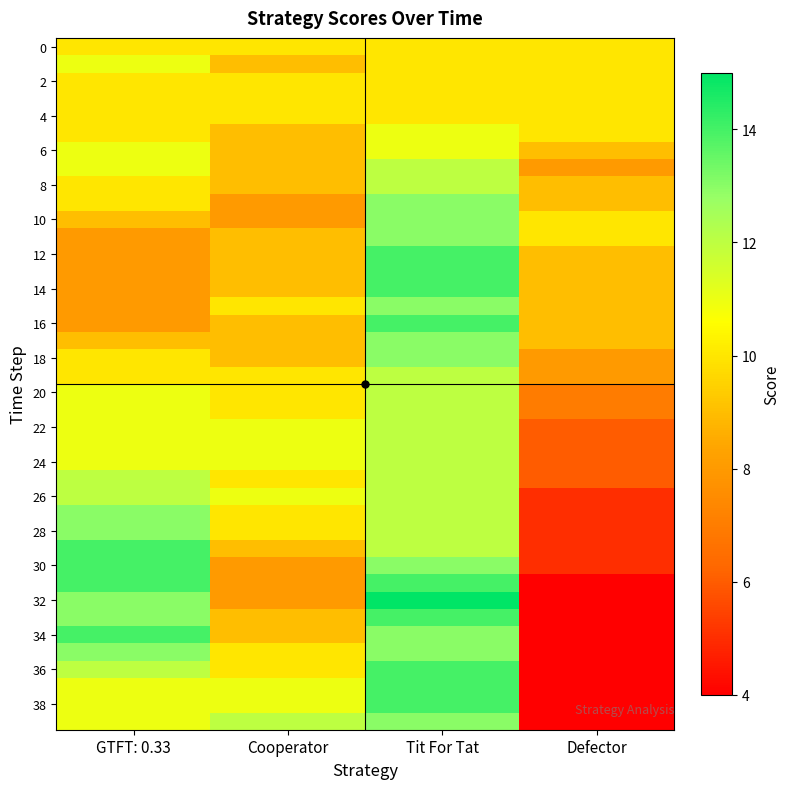

What is the difference between the highest and lowest values at Defector?

6